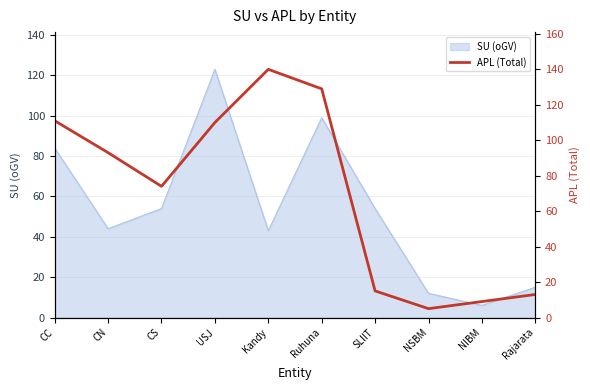

The chart shows a value of 6 at SLIIT. True or false?

False